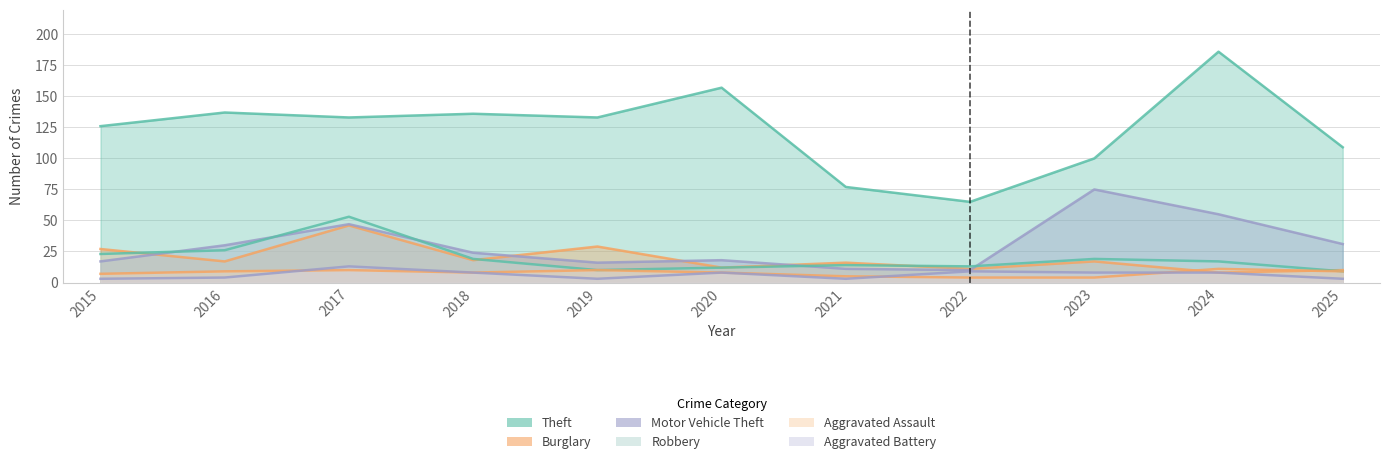

At which label does Motor Vehicle Theft reach its peak?

2023